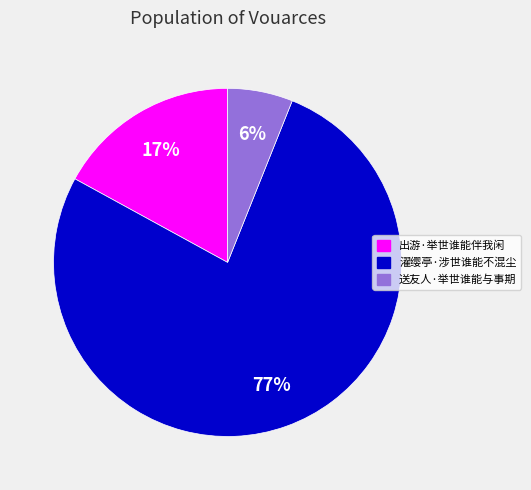

Combined, do 出游·举世谁能伴我闲 and 送友人·举世谁能与事期 account for over 50%?

No